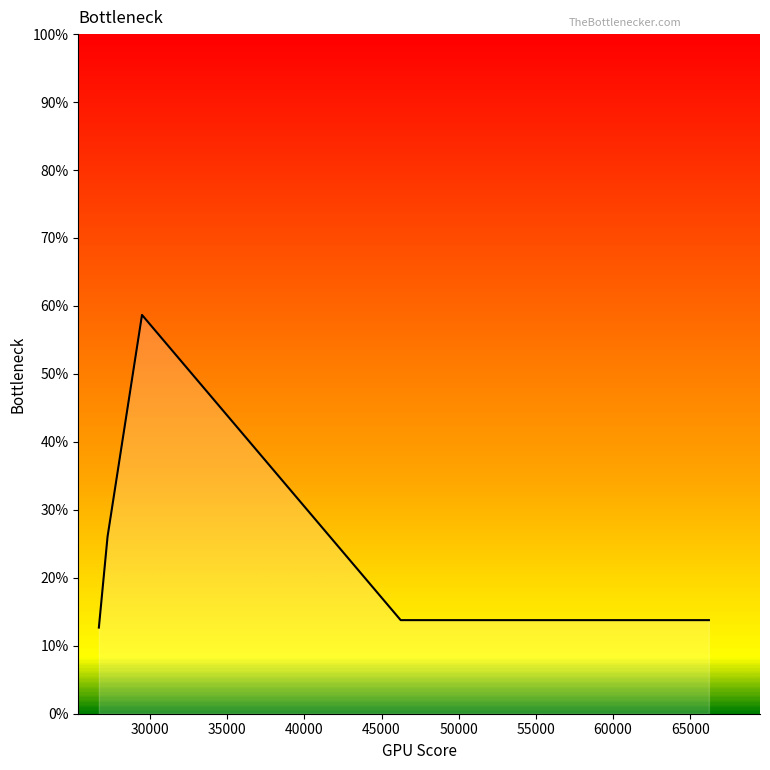

True or false: the data has more than 0 interior local peaks.

True